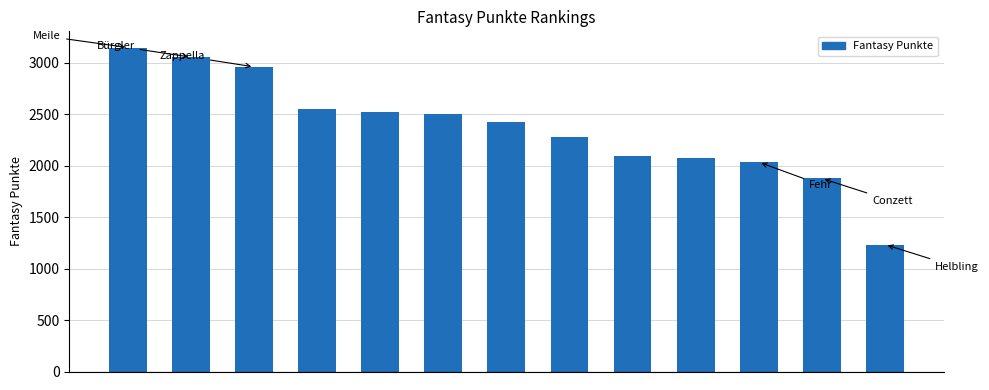

What is the smallest value displayed?

1234